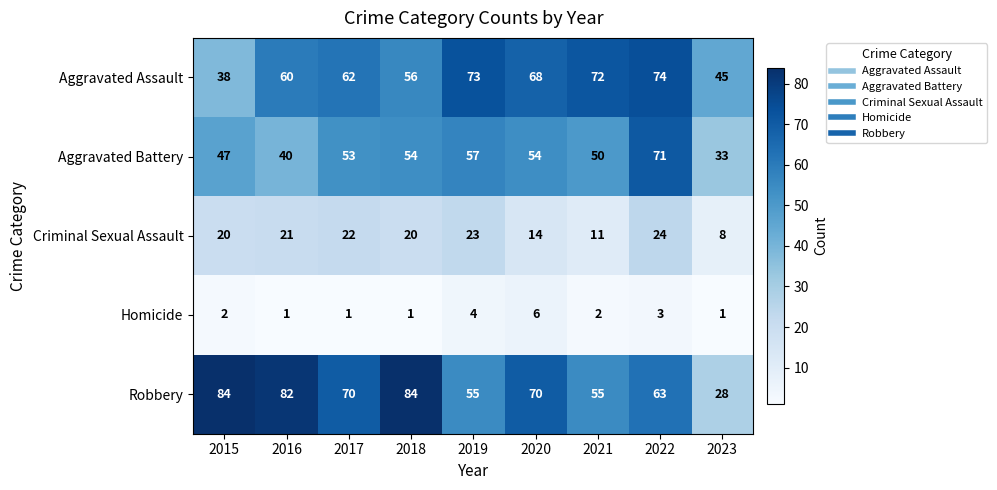

True or false: Homicide has a value of 1 at 2018.

True